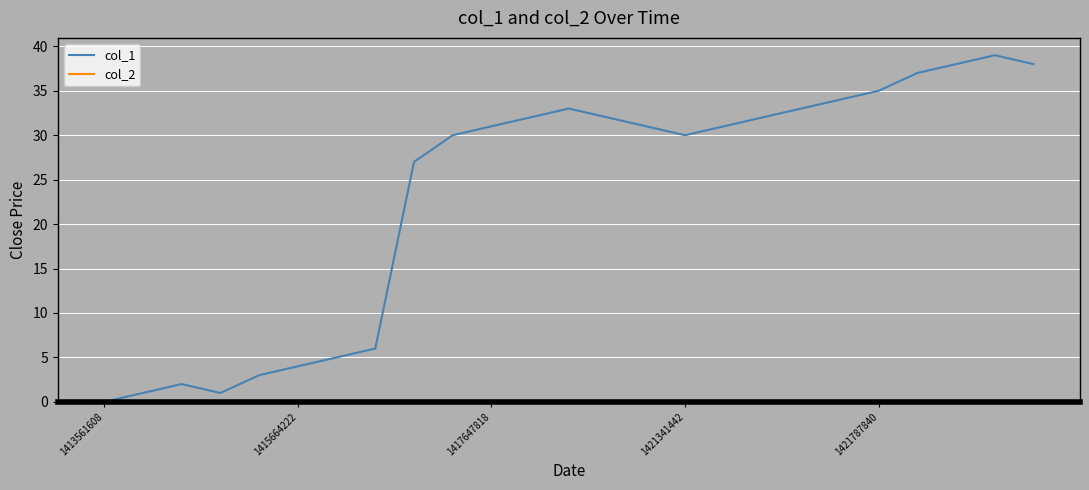

What is the difference between the second highest and minimum values in the col_1 series?

38